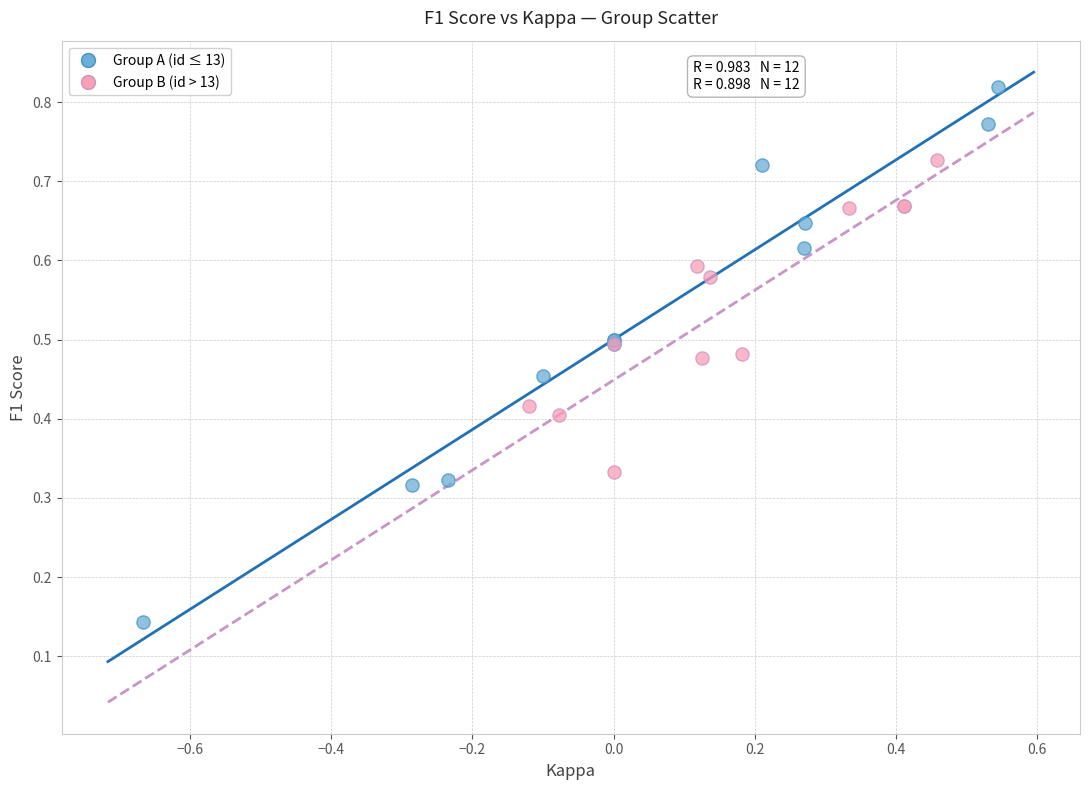

Which series contains the lowest Y value?

Group A (id ≤ 13)